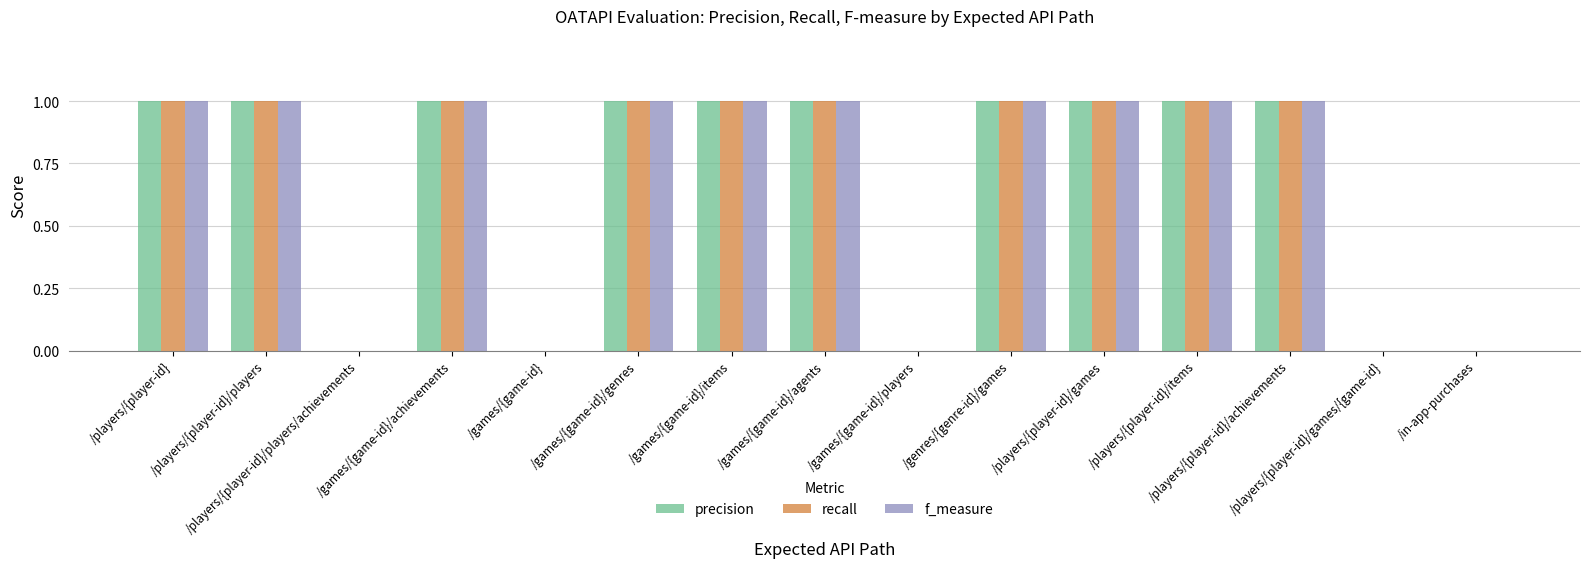

What is the sum of all recall values?

10.0